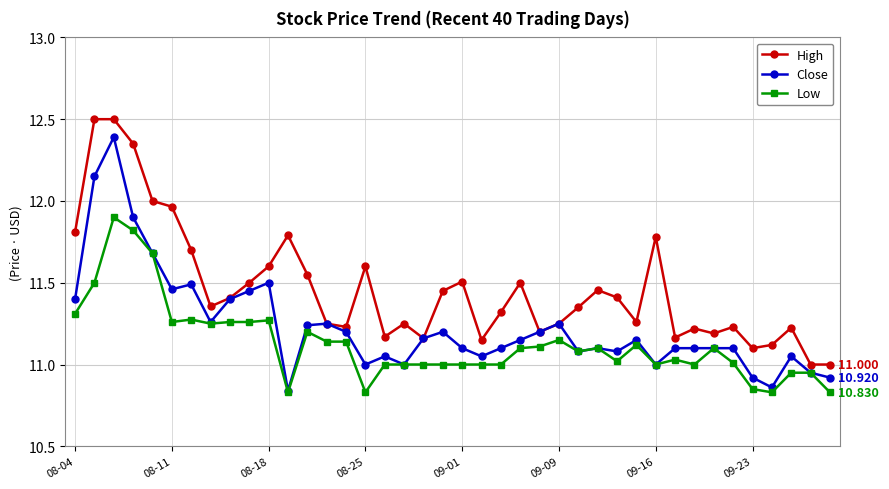

List the series in order of their overall mean, lowest first.

Low, Close, High